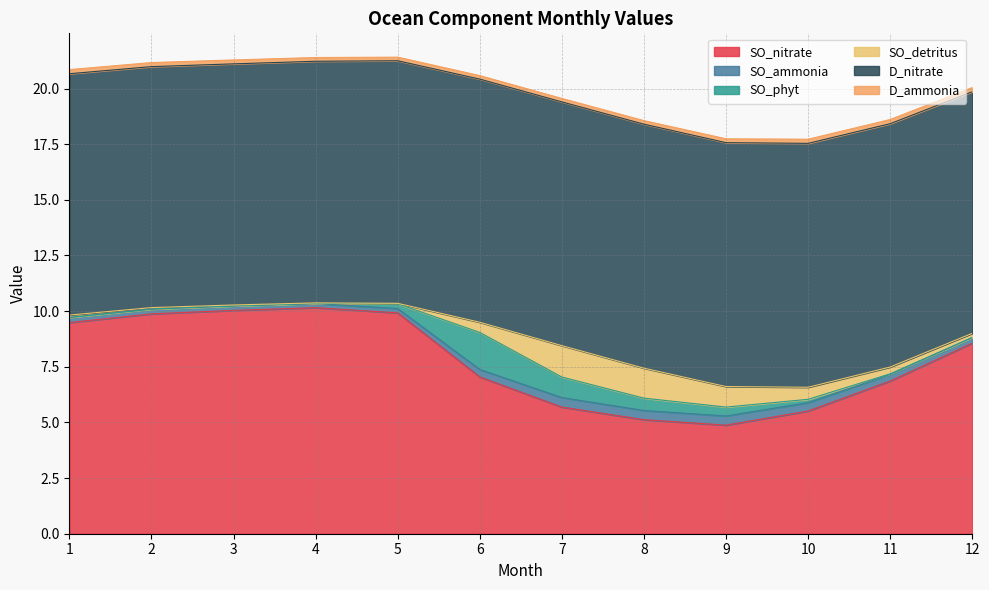

At which category does SO_detritus reach its first local valley?

5